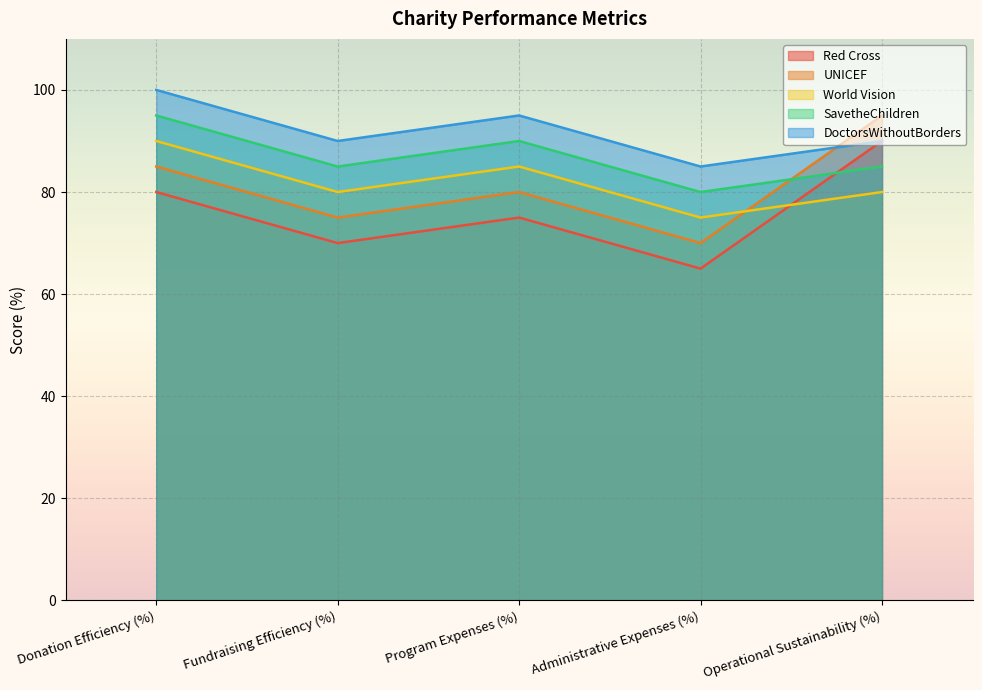

Rank the series at Administrative Expenses (%) from lowest to highest value.

Red Cross, UNICEF, World Vision, SavetheChildren, DoctorsWithoutBorders